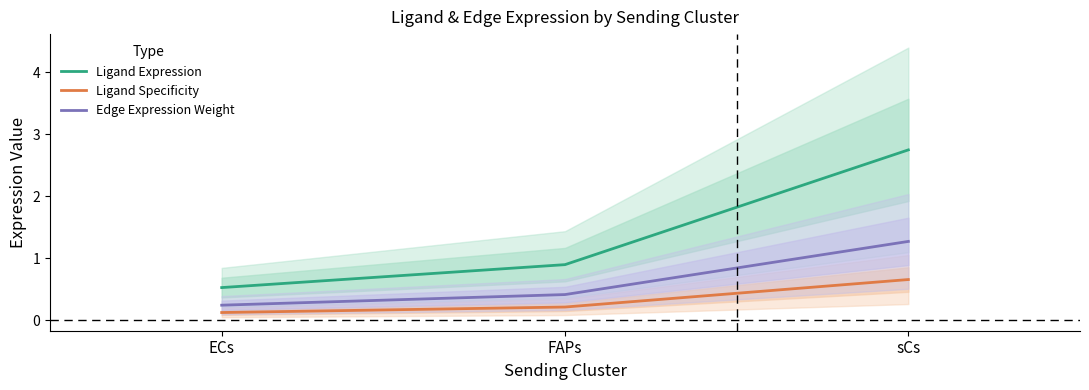

Reading right to left, extract all data points from this chart.

Ligand Expression: sCs=2.7	FAPs=0.9	ECs=0.5
Ligand Specificity: sCs=0.7	FAPs=0.2	ECs=0.1
Edge Expression Weight: sCs=1.3	FAPs=0.4	ECs=0.2